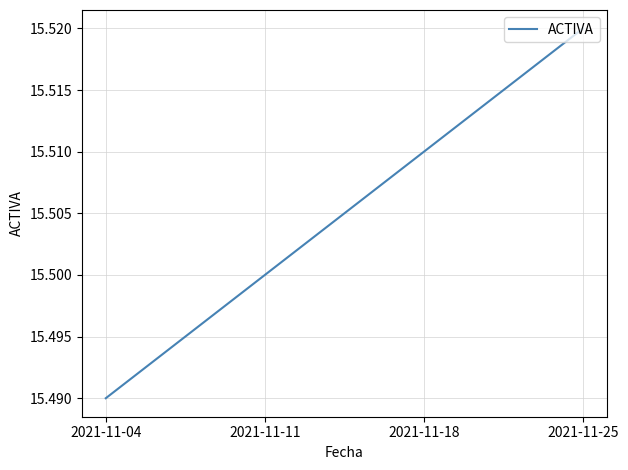

Rank the categories by value from highest to lowest.

2021-11-25, 2021-11-18, 2021-11-11, 2021-11-04